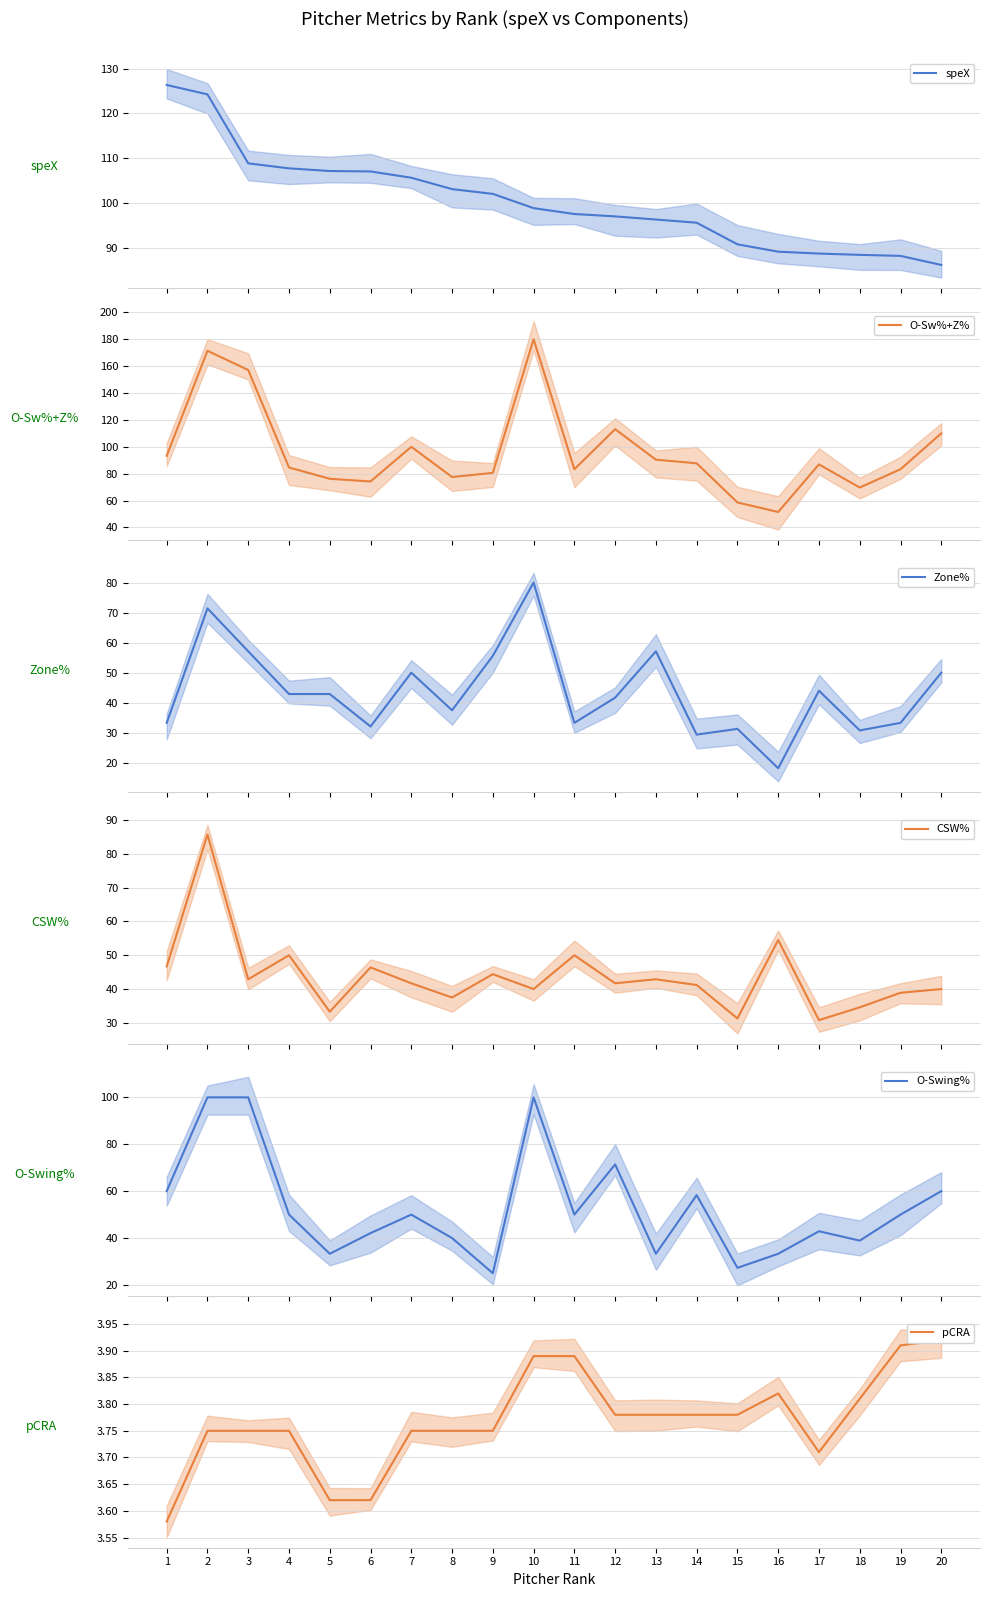

Reading right to left, what are all the values shown in this chart?

speX: 86.2	88.2	88.5	88.8	89.2	90.8	95.6	96.3	97.0	97.6	98.9	102.1	103.1	105.7	107.1	107.2	107.8	108.9	124.3	126.4
O-Sw%+Z%: 110.0	83.3	69.7	86.9	51.5	58.6	87.7	90.4	113.1	83.3	180.0	80.6	77.5	100.0	74.2	76.2	84.6	157.1	171.4	93.3
Zone%: 50.0	33.3	30.8	44.0	18.2	31.3	29.4	57.1	41.7	33.3	80.0	55.6	37.5	50.0	32.1	42.9	42.9	57.1	71.4	33.3
CSW%: 40.0	38.9	34.6	30.8	54.5	31.3	41.2	42.9	41.7	50.0	40.0	44.4	37.5	41.7	46.4	33.3	50.0	42.9	85.7	46.7
O-Swing%: 60.0	50.0	38.9	42.9	33.3	27.3	58.3	33.3	71.4	50.0	100.0	25.0	40.0	50.0	42.1	33.3	50.0	100.0	100.0	60.0
pCRA: 3.9	3.9	3.8	3.7	3.8	3.8	3.8	3.8	3.8	3.9	3.9	3.8	3.8	3.8	3.6	3.6	3.8	3.8	3.8	3.6